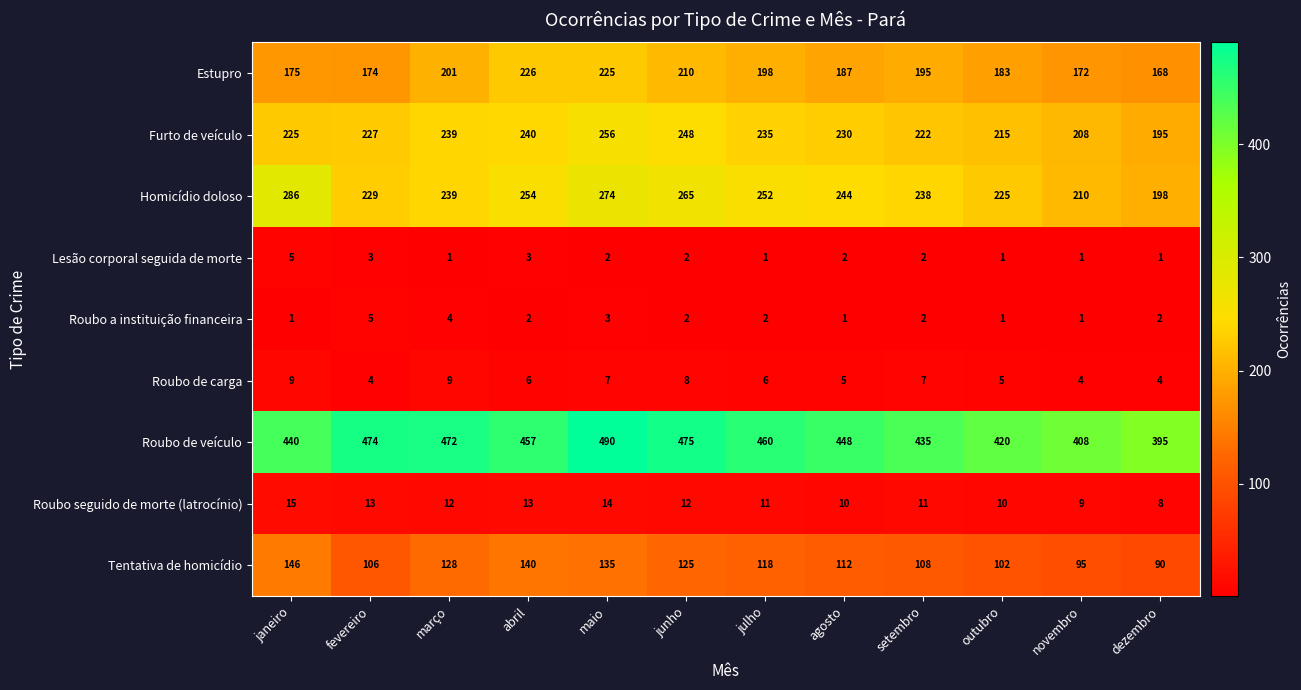

What is the approximate value of Furto de veículo at dezembro?

195